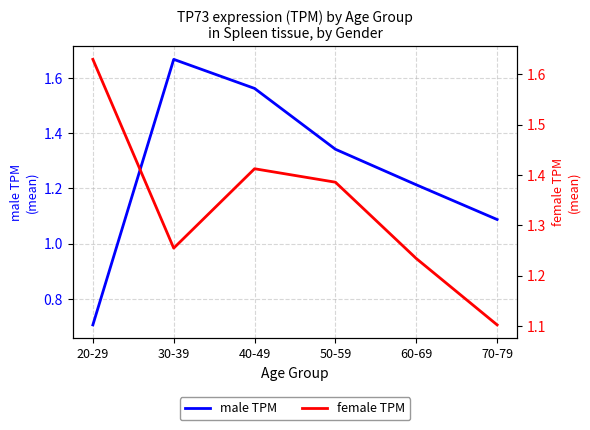

What is the maximum value shown in the chart?

1.7